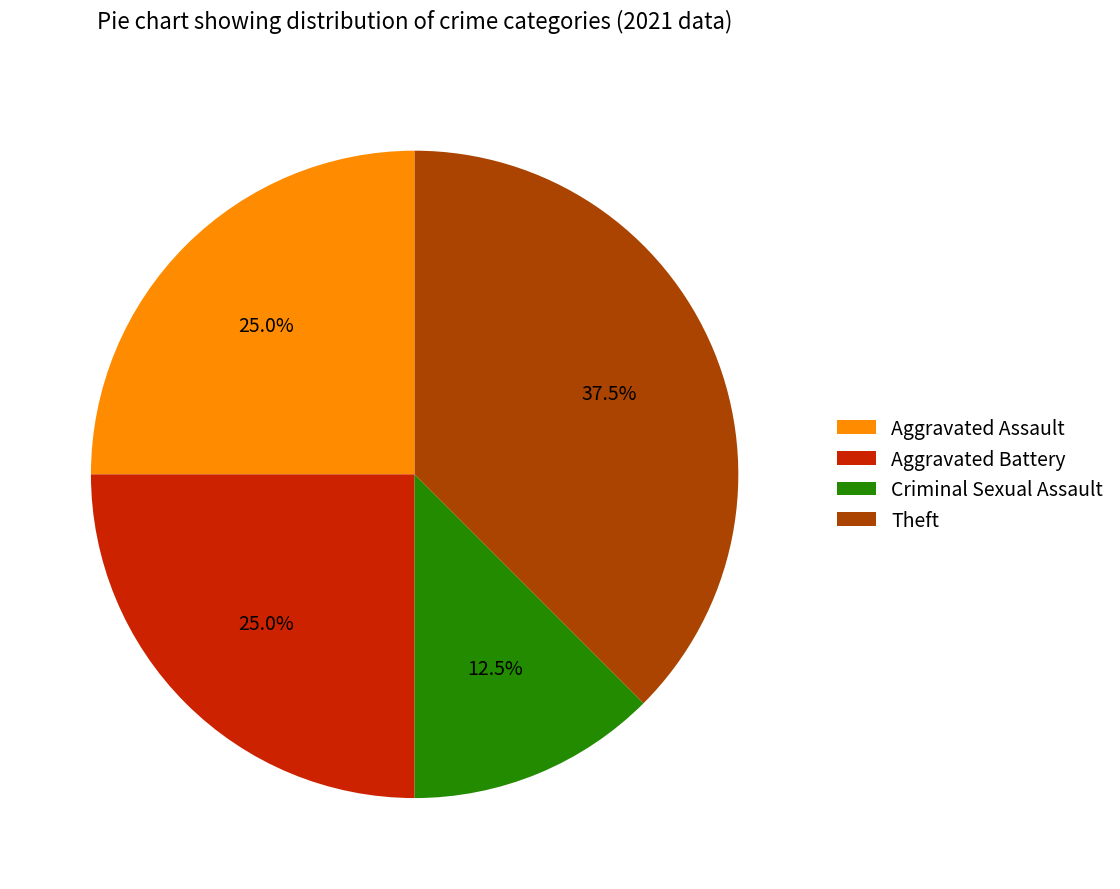

Is the sum of Aggravated Assault and Criminal Sexual Assault greater than half?

No